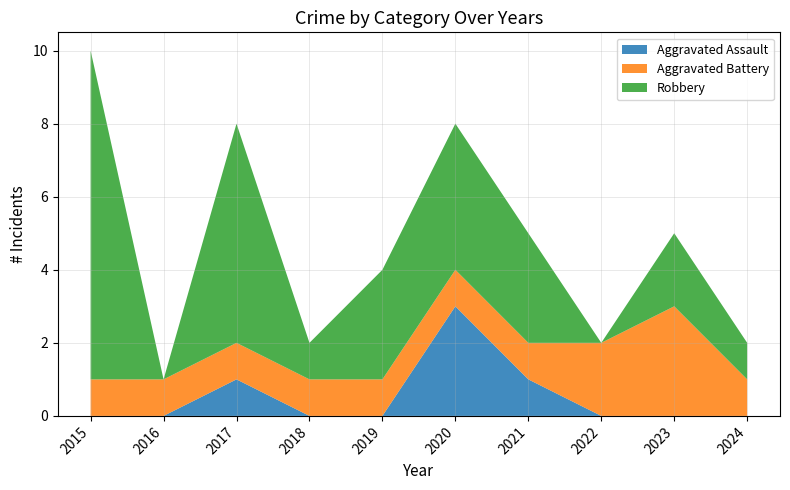

Reading right to left, list all the values displayed in this chart.

Aggravated Assault: 2024=0	2023=0	2022=0	2021=1	2020=3	2019=0	2018=0	2017=1	2016=0	2015=0
Aggravated Battery: 2024=1	2023=3	2022=2	2021=1	2020=1	2019=1	2018=1	2017=1	2016=1	2015=1
Robbery: 2024=1	2023=2	2022=0	2021=3	2020=4	2019=3	2018=1	2017=6	2016=0	2015=9